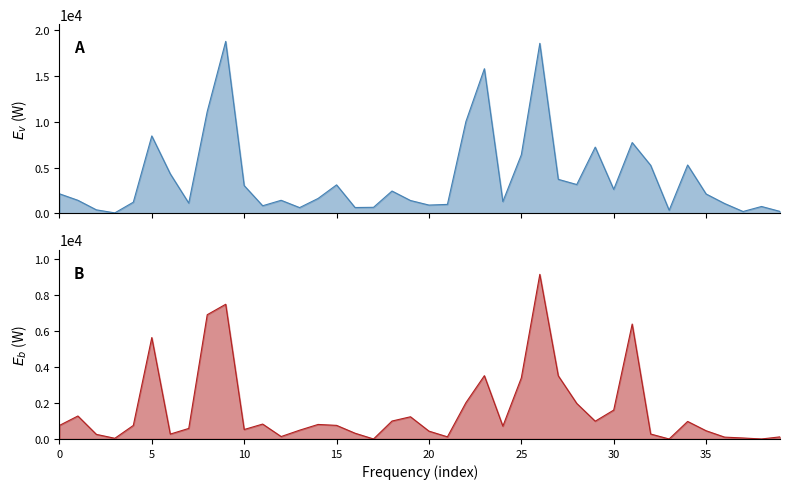

How many lines are shown in the chart?

2